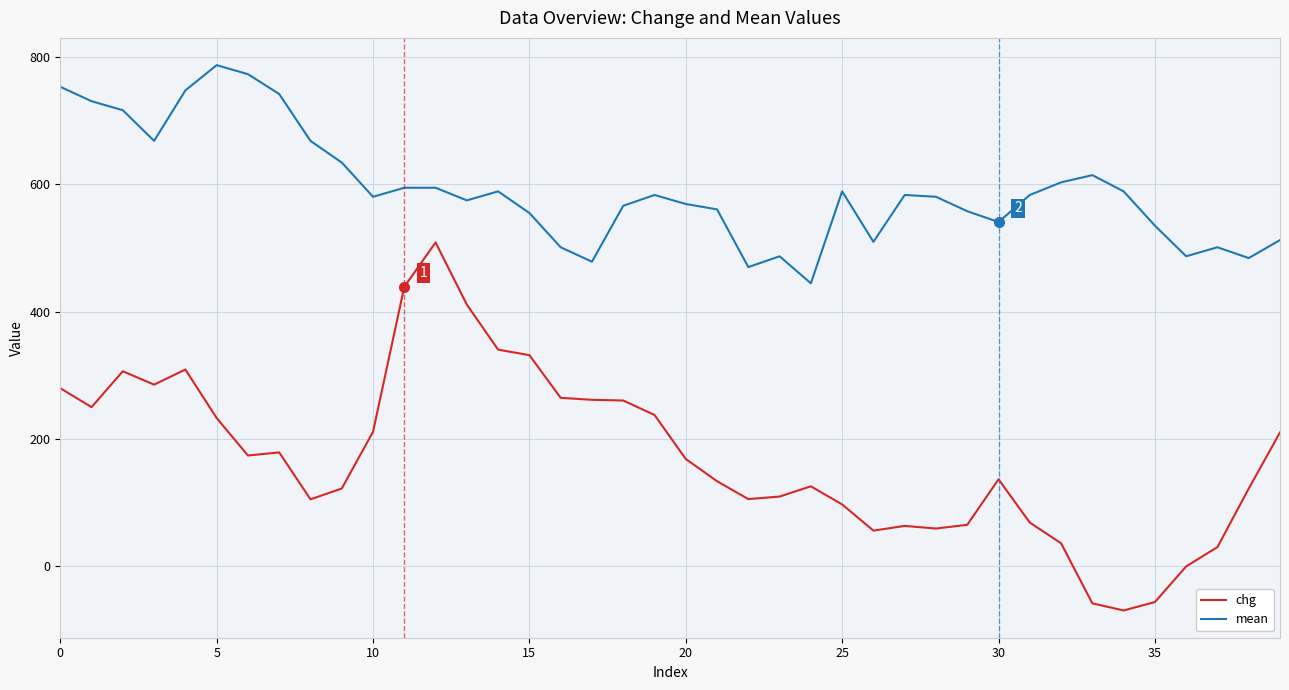

List the series in order of their peak value, highest first.

mean, chg